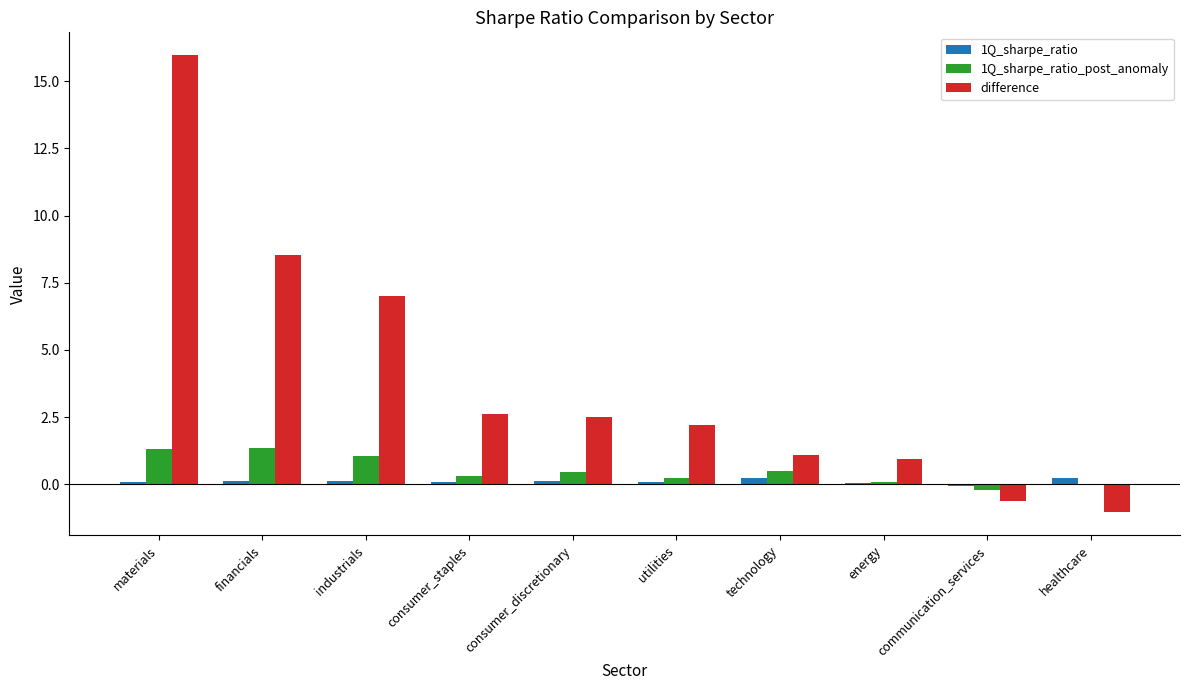

Count the number of categories in the chart.

10